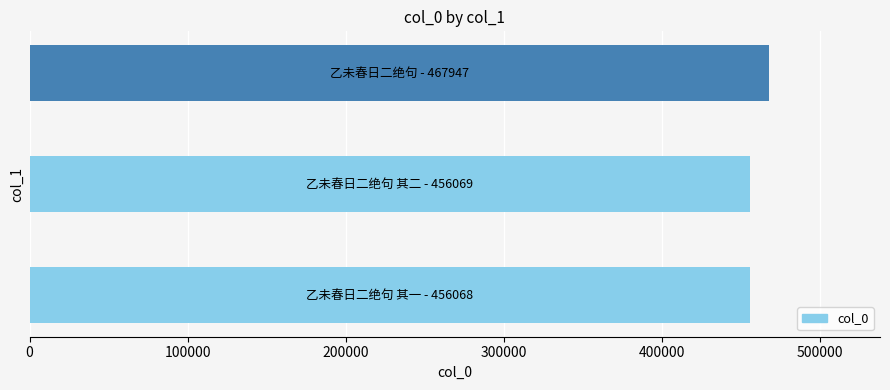

What is the sum of all values?

1380084